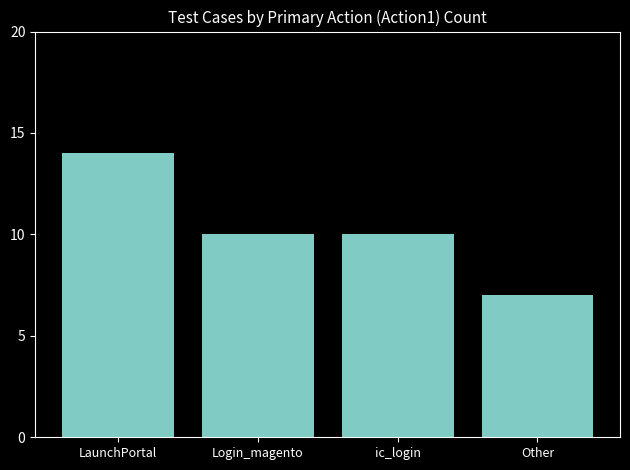

Reading right to left, what are all the values shown in this chart?

Other=7	ic_login=10	Login_magento=10	LaunchPortal=14